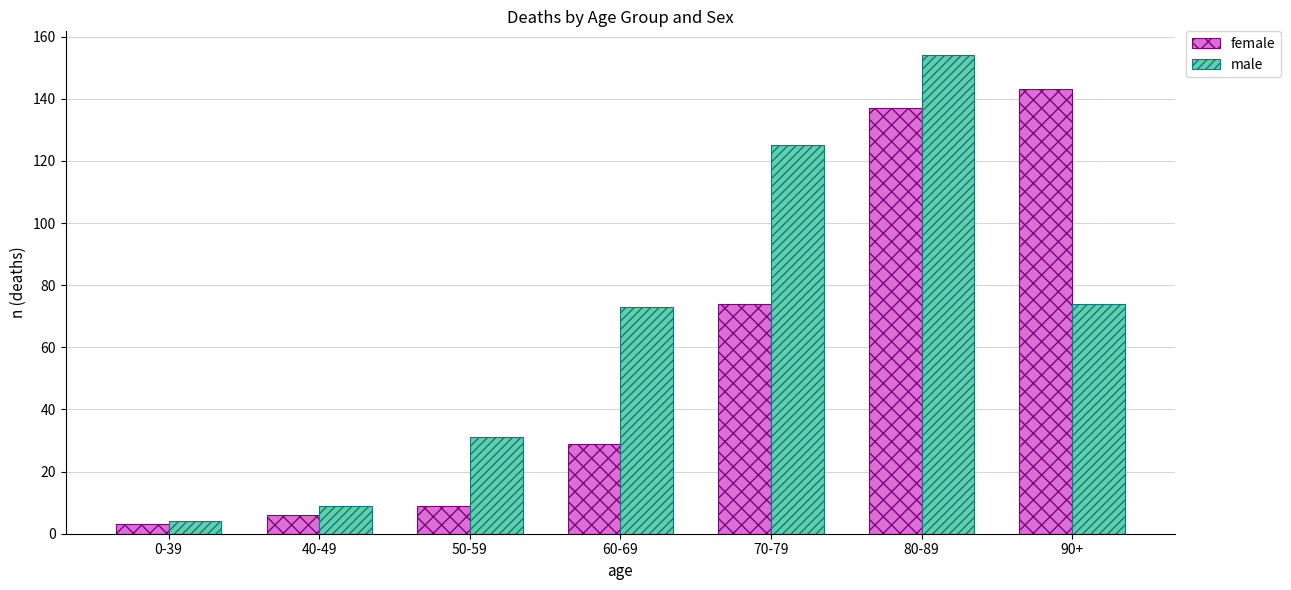

At how many categories does at least one series exceed 72?

4